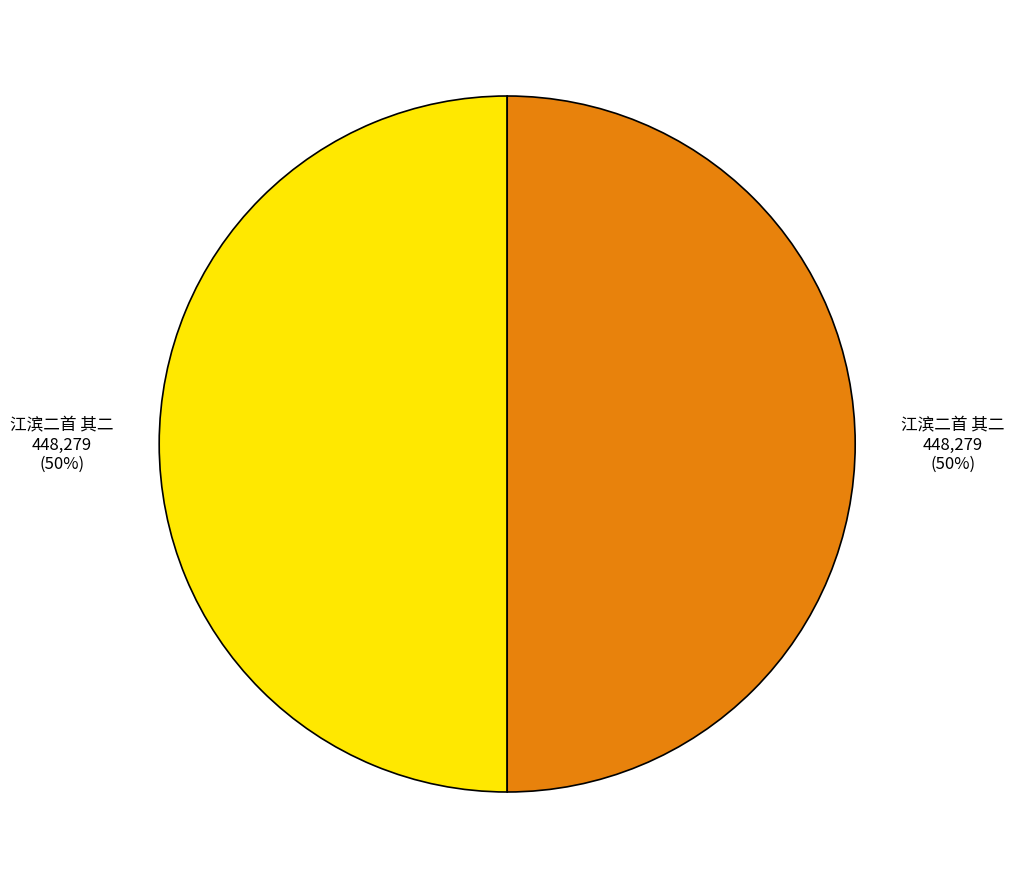

To the nearest percent, what is the average slice percentage?

50%